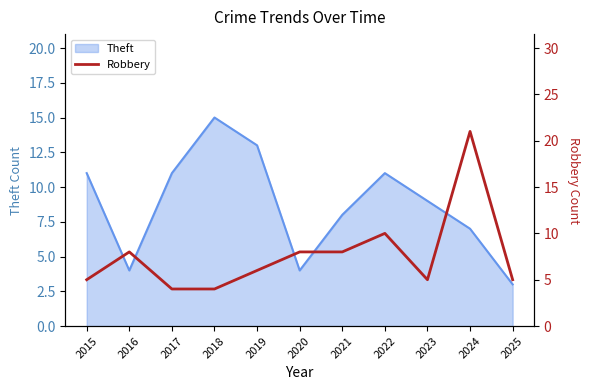

What is the minimum value for Theft?

3